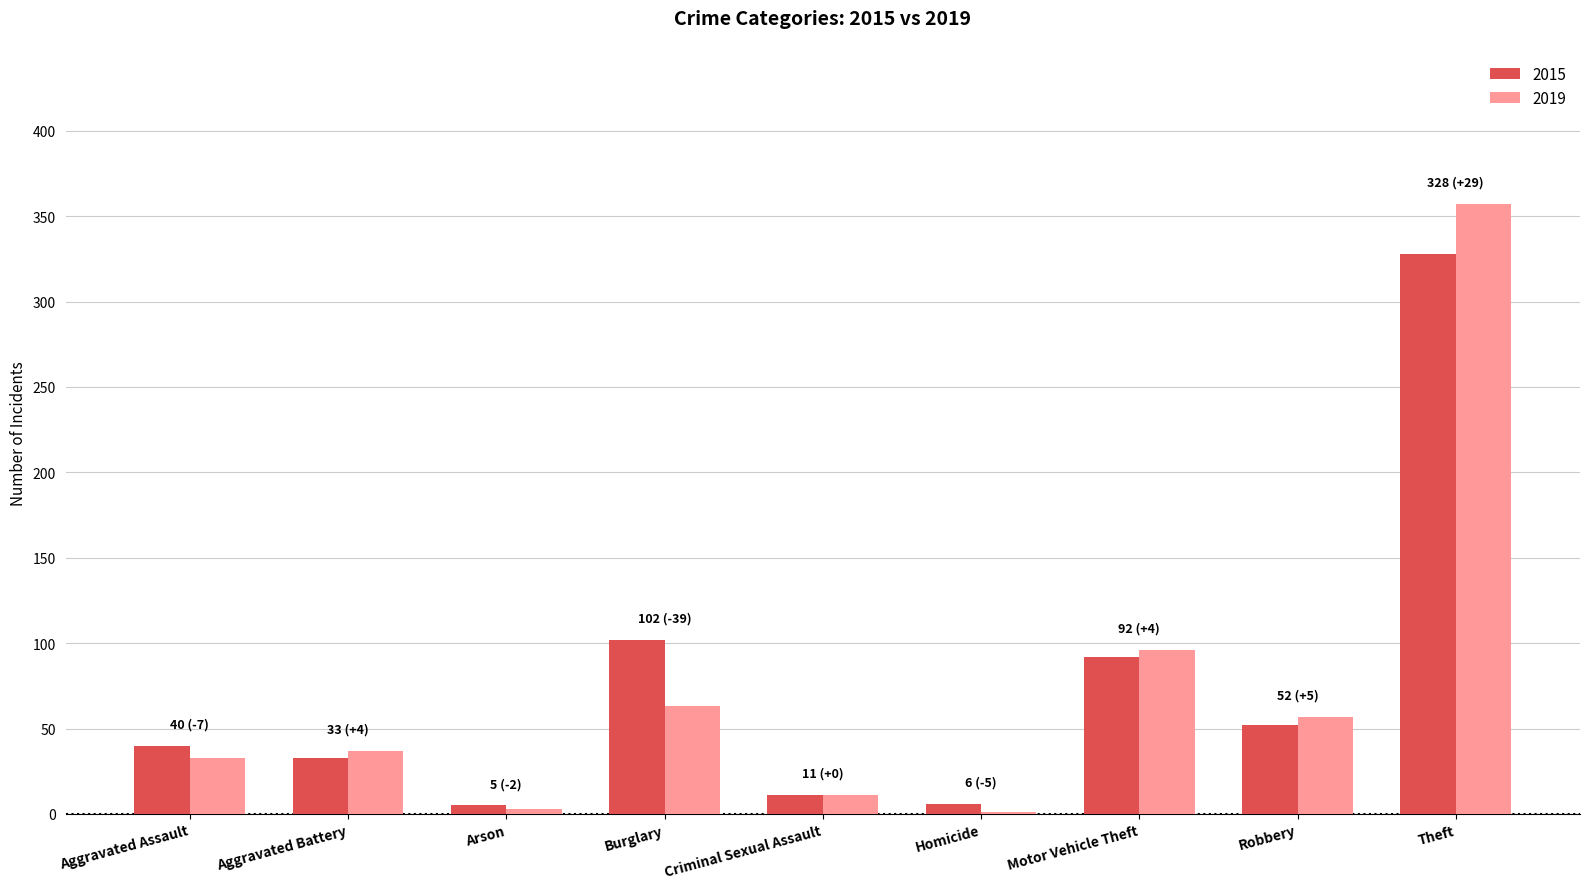

How many series are shown in this chart?

2